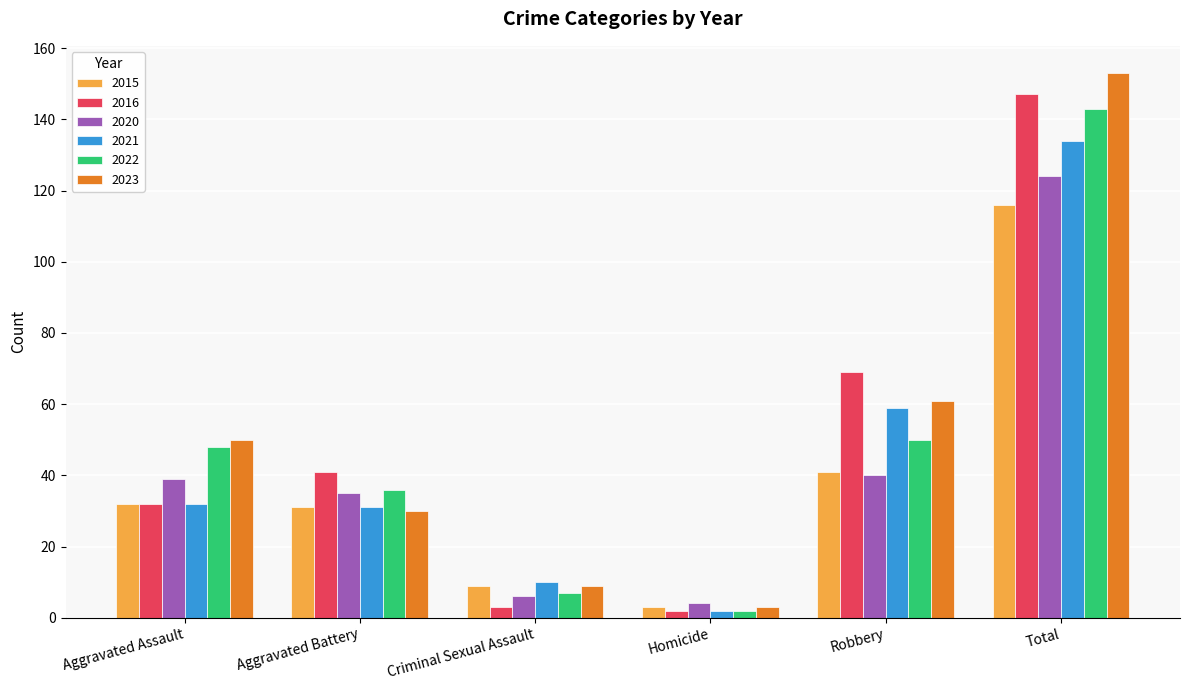

What position from the right is Total?

1